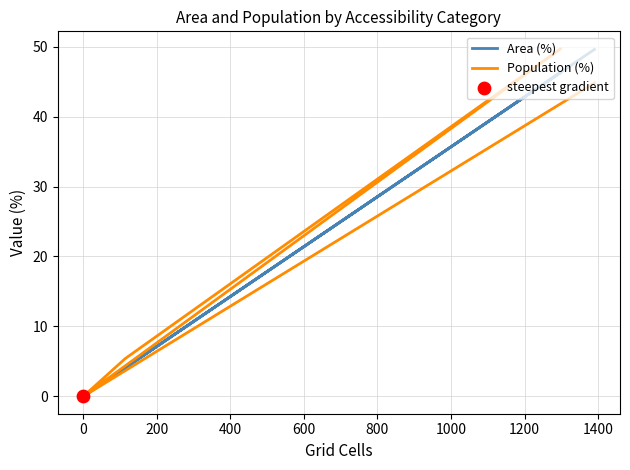

Which series reaches the maximum Y coordinate?

Population (%)